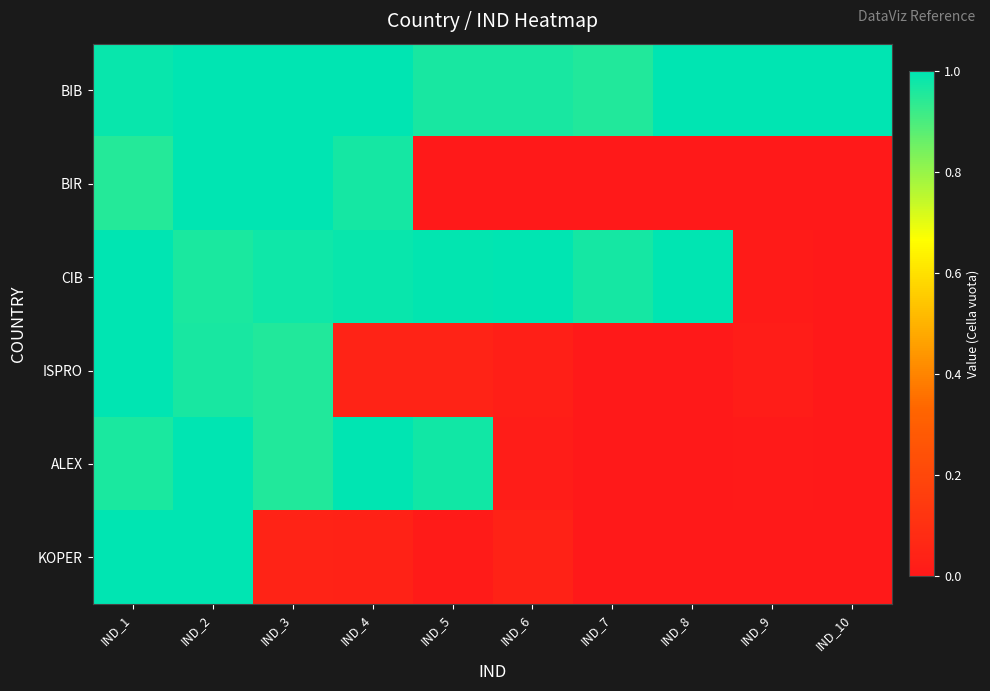

What is the total value across all series at IND_6?

2.1